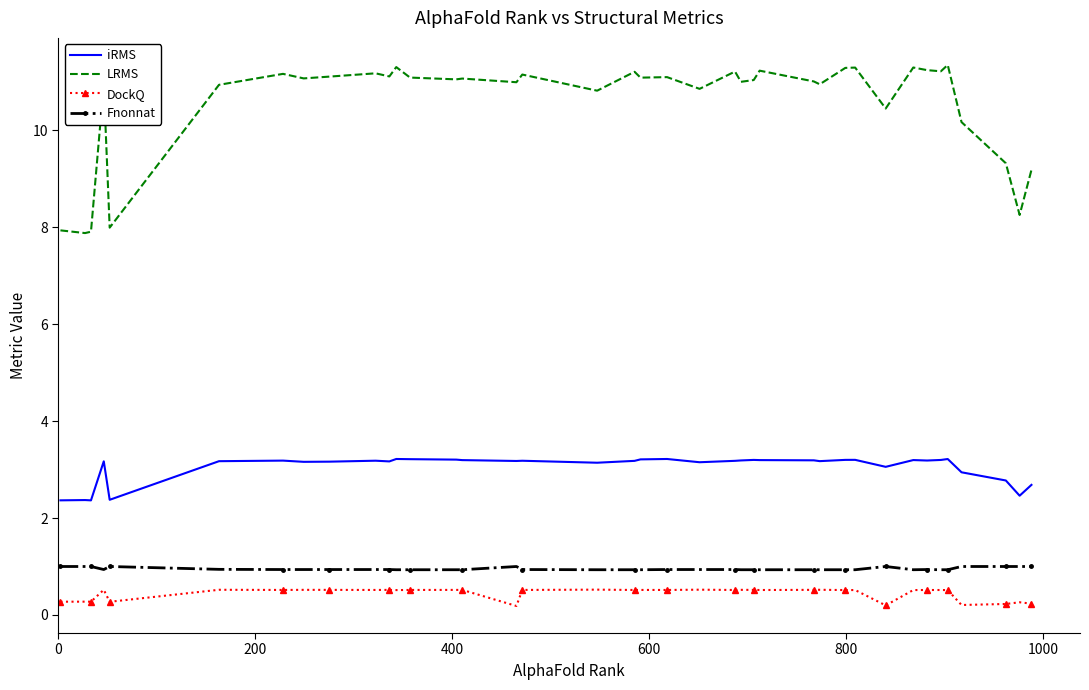

What is the difference between the maximum and minimum values in the iRMS series?

0.9